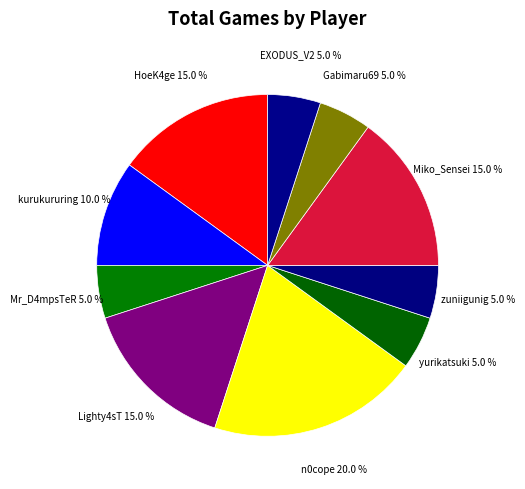

To the nearest percent, what percentage of the pie is Lighty4sT?

15%